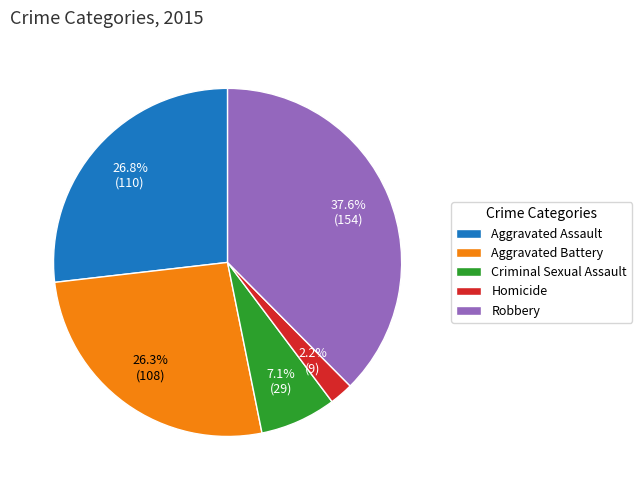

Between Aggravated Assault and Homicide, which is larger?

Aggravated Assault